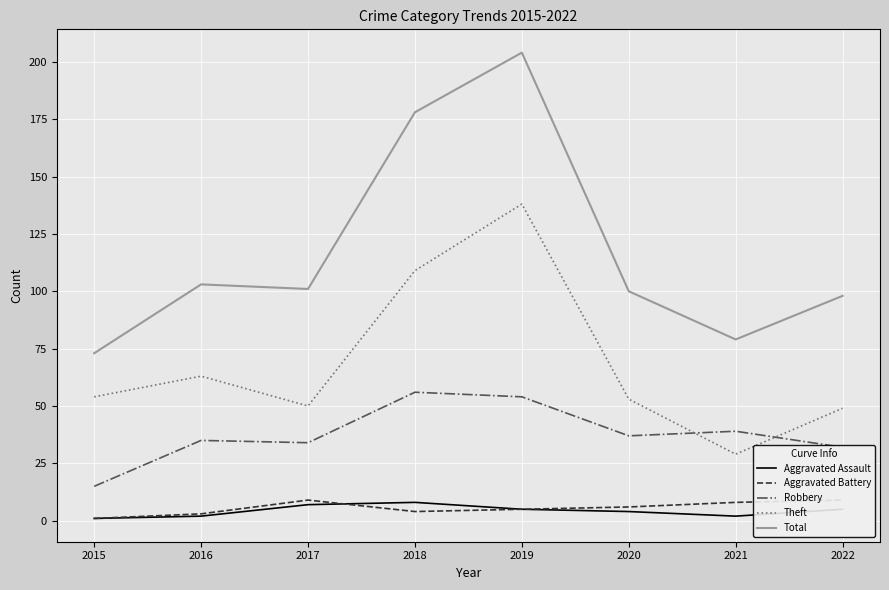

What is the smallest value displayed?

1